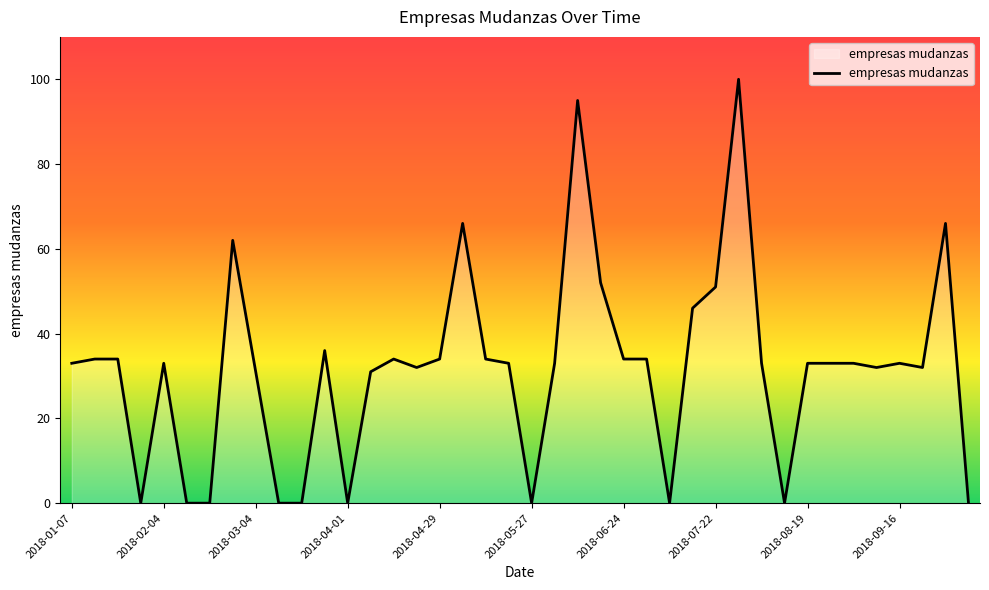

What is the difference between the maximum and minimum values?

100